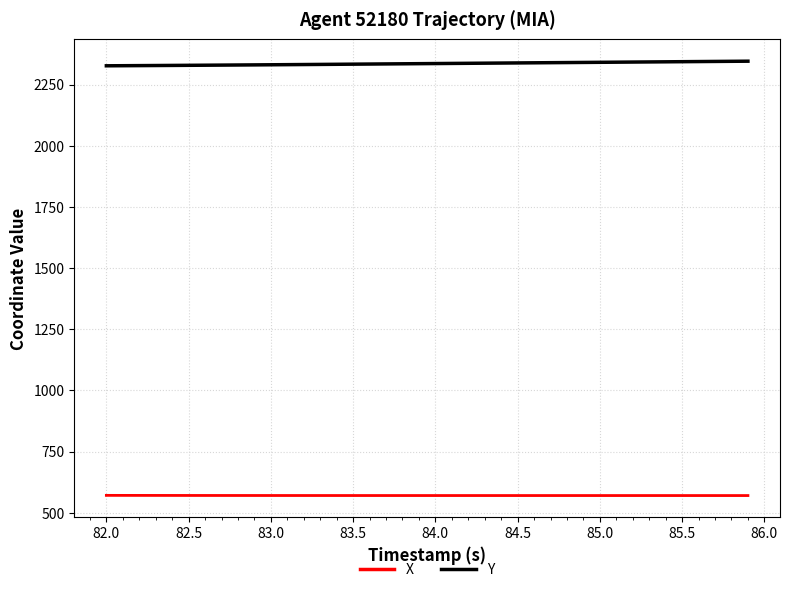

Rank the series by their maximum value, from lowest to highest.

X, Y